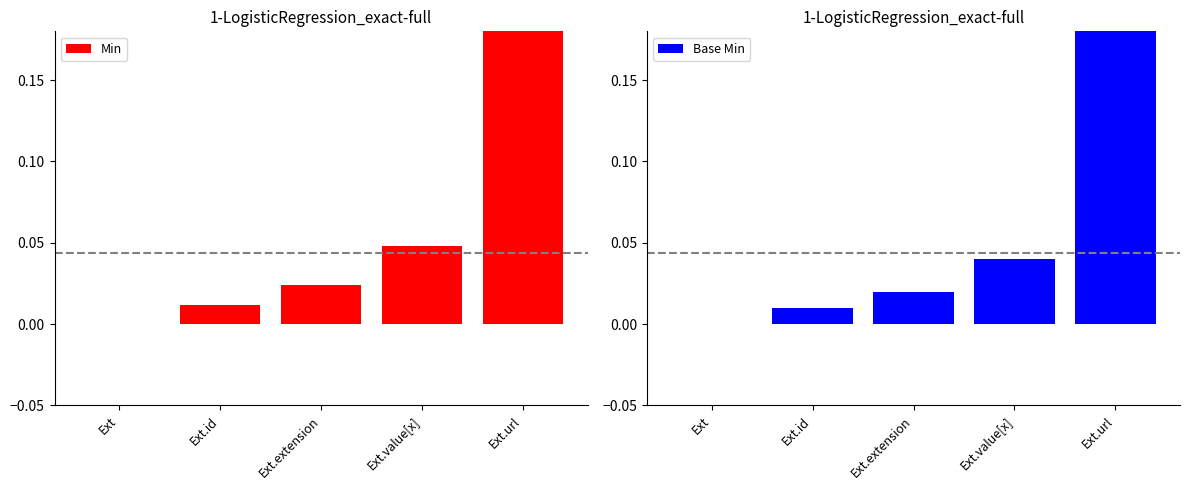

At Ext.extension, list the series in order from largest to smallest.

Min, Base Min